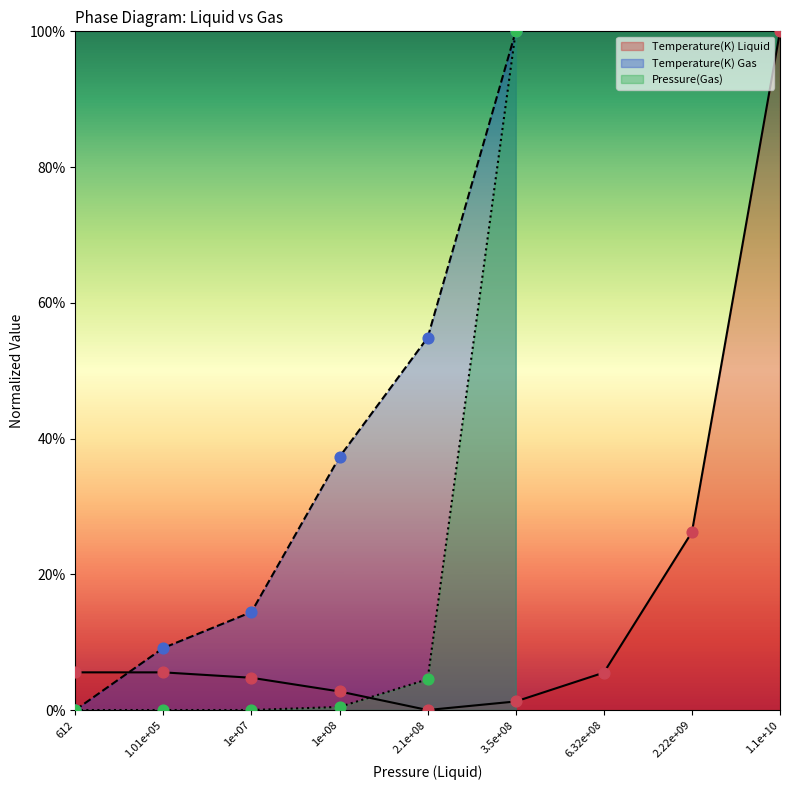

The value of Temperature(K) Liquid at 2.1e+08 is 54.2. True or false?

False